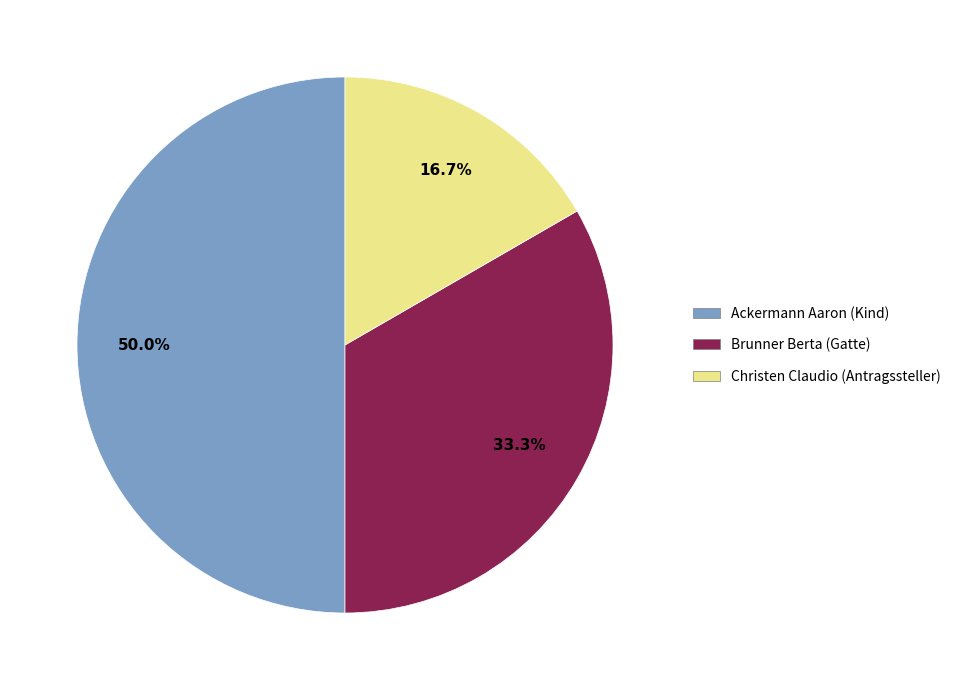

Which slice is the largest?

Ackermann Aaron (Kind)